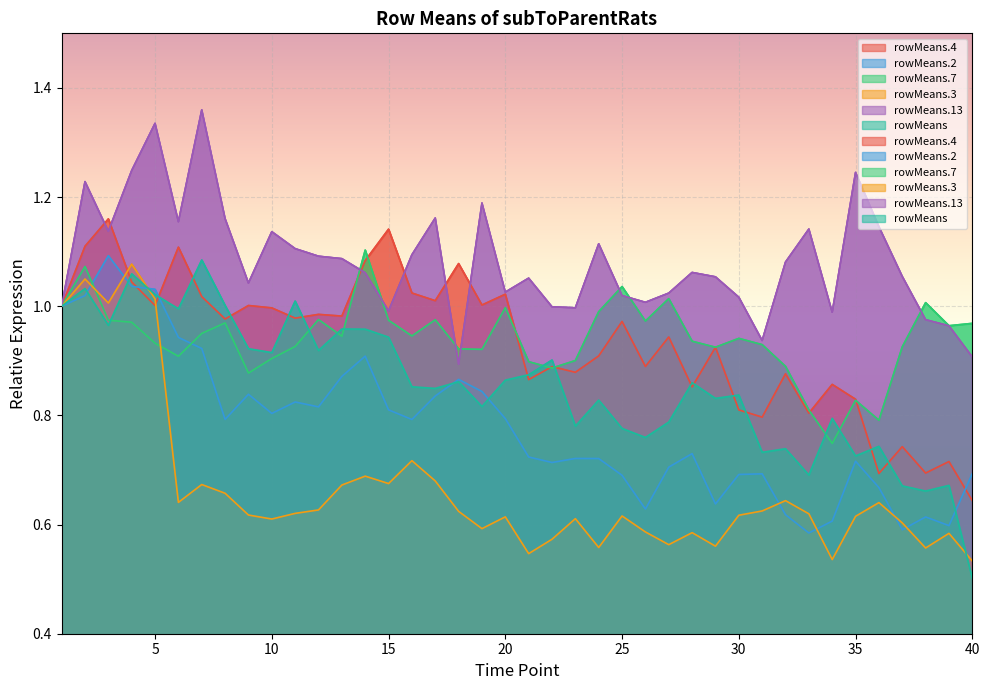

Which category has the lowest value in the rowMeans.4 series?

40